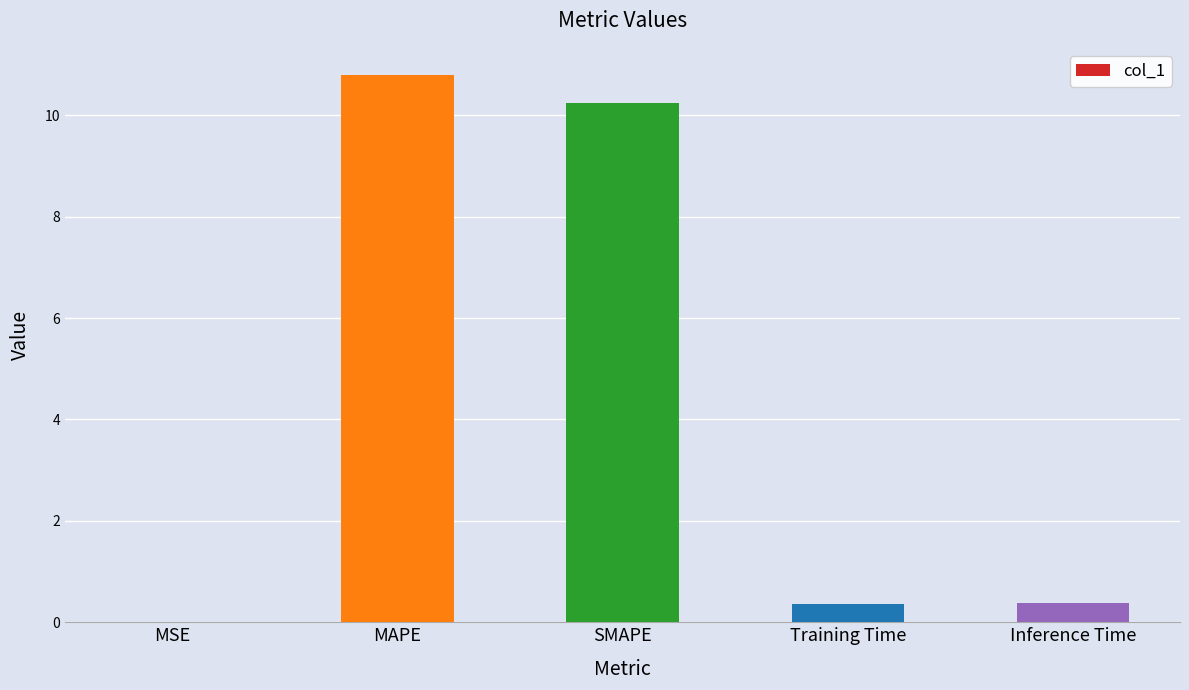

Are the bars horizontal?

No